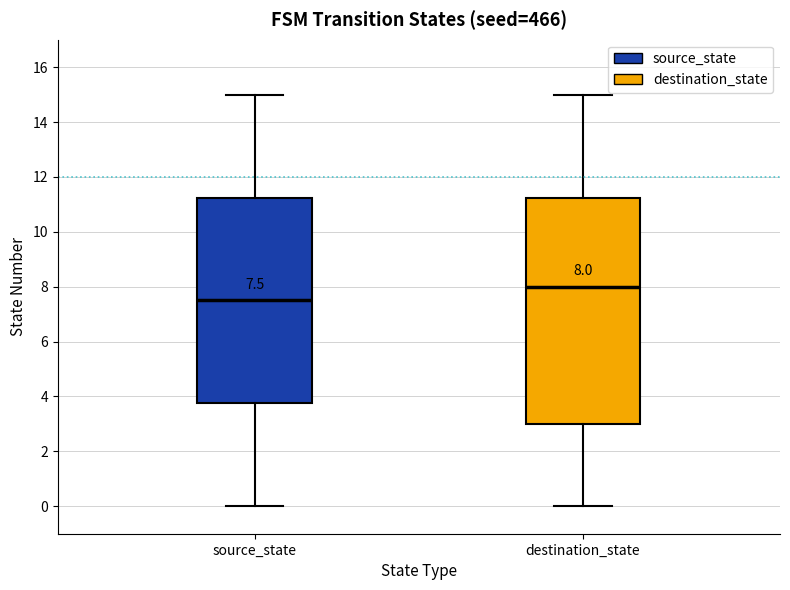

Which box is the tallest, from its lower edge to its upper edge?

destination_state